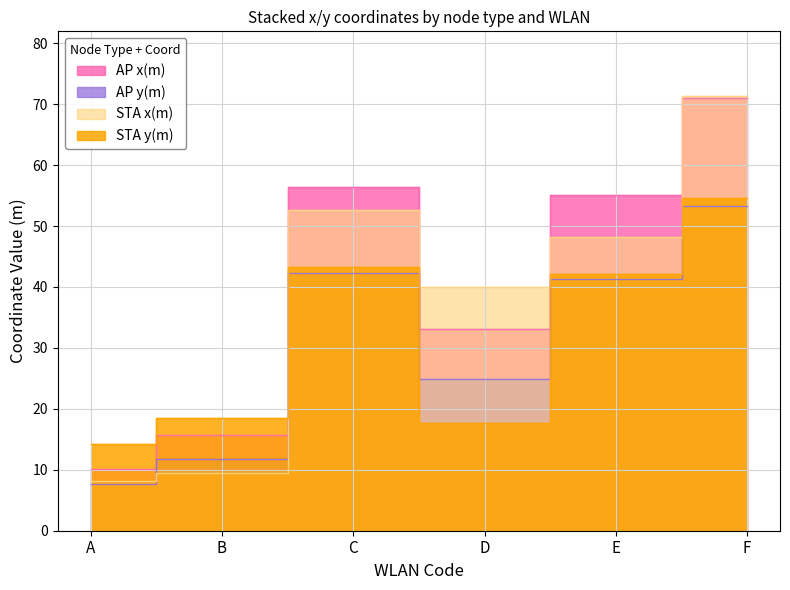

What are all the series names shown in the legend?

AP x(m), AP y(m), STA x(m), STA y(m)